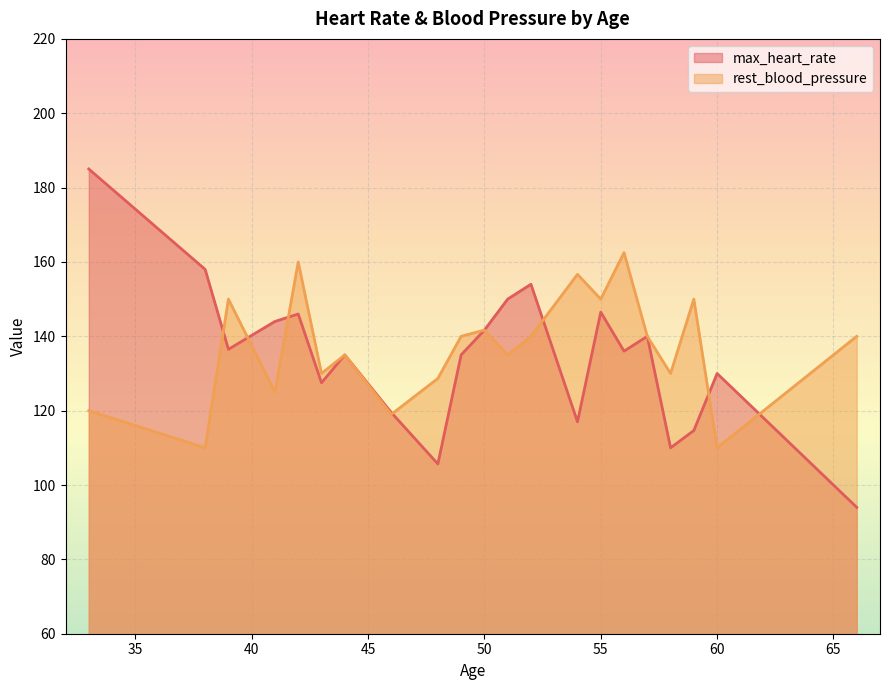

Is it true that rest_blood_pressure equals 229.5 at 50?

False